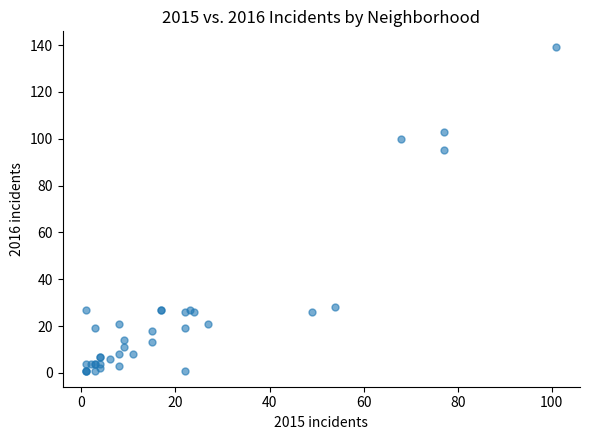

What Y value in the scatter plot is closest to 70?

95